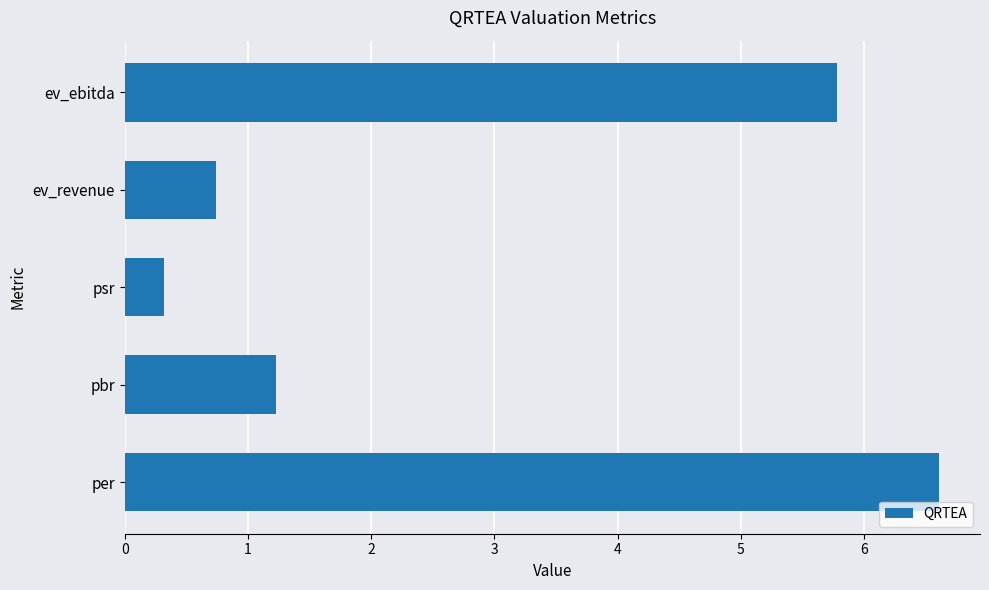

List the labels in order of value, smallest first.

psr, ev_revenue, pbr, ev_ebitda, per